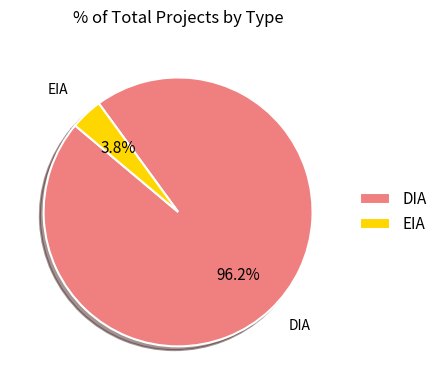

Which category has the smallest portion of the pie?

EIA